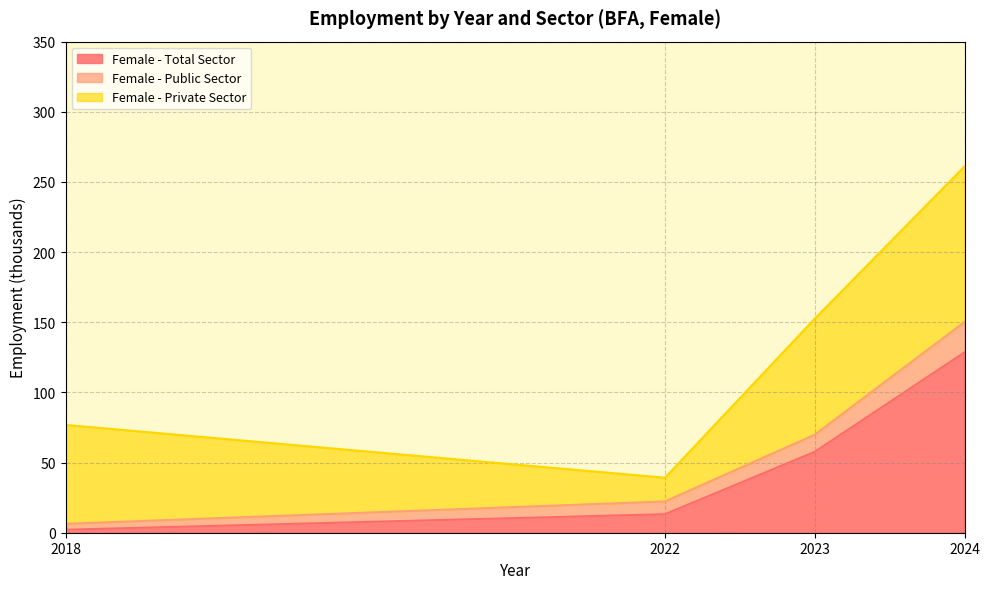

Which has a higher value, 2022 or 2024?

2024